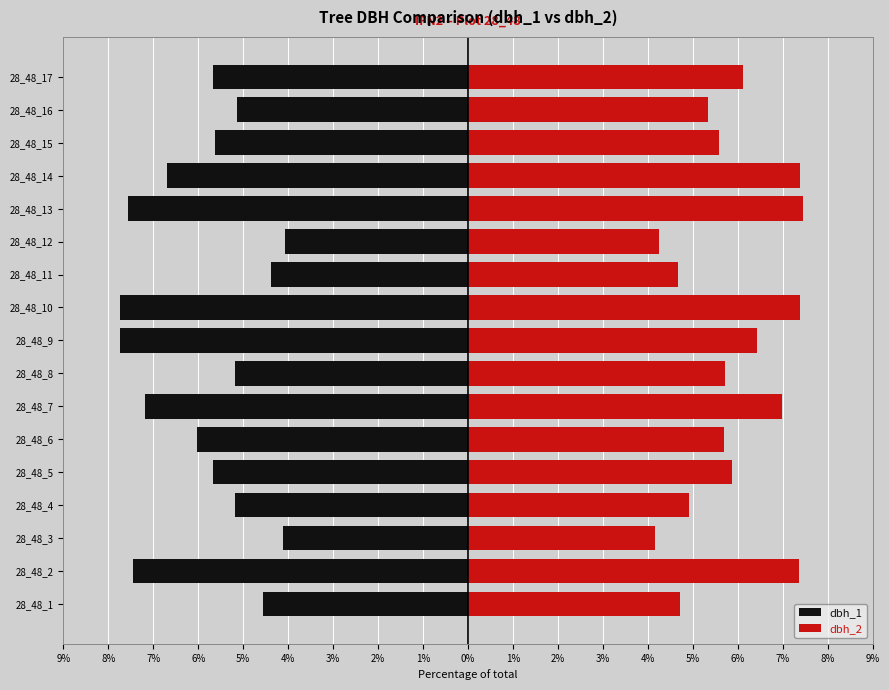

Is it true that dbh_2 equals 1.0 at 28_48_11?

False